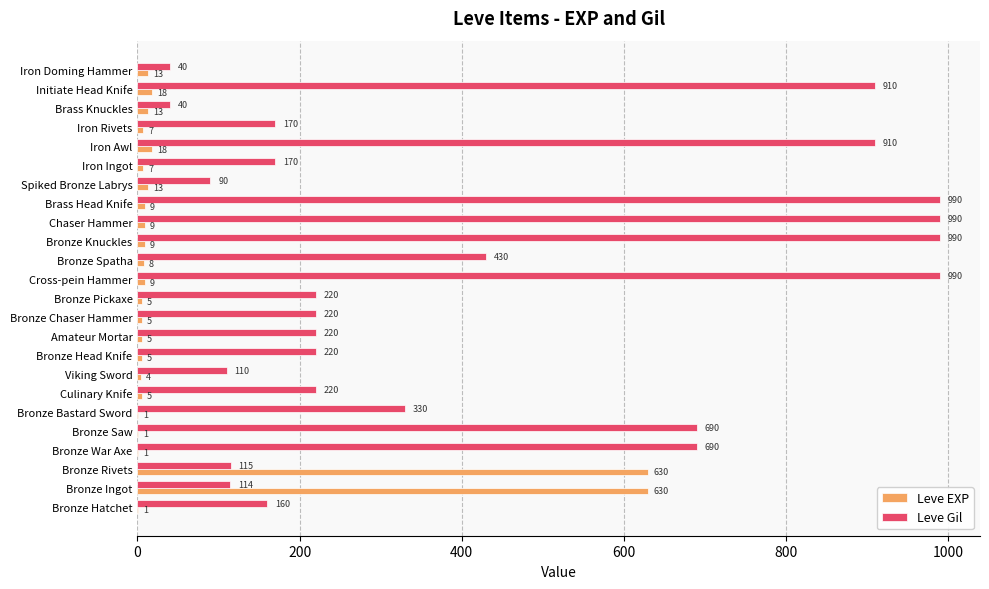

Between Bronze Rivets and Brass Knuckles, which series saw the biggest shift?

Leve EXP